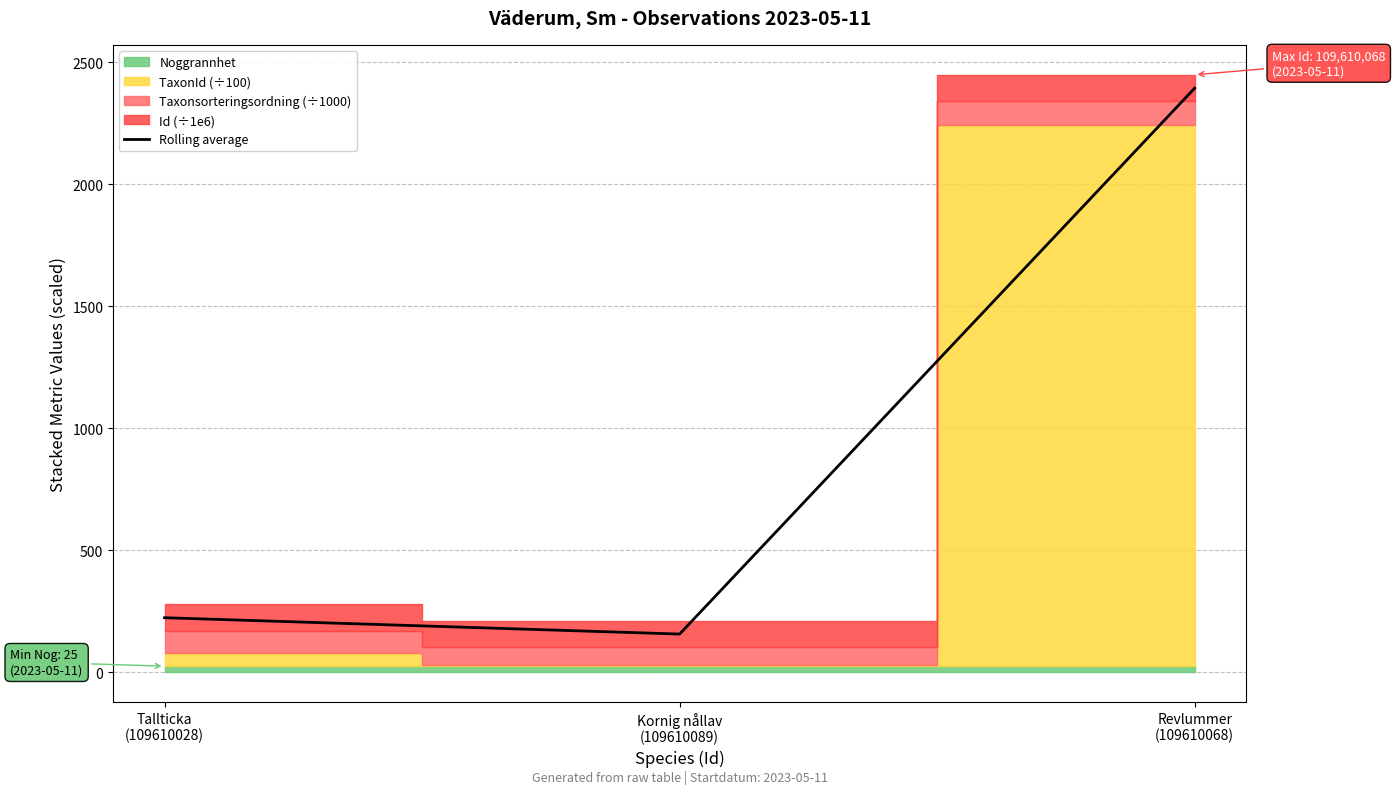

List the labels in order of value, smallest first.

Kornig nållav
(109610089), Tallticka
(109610028), Revlummer
(109610068)